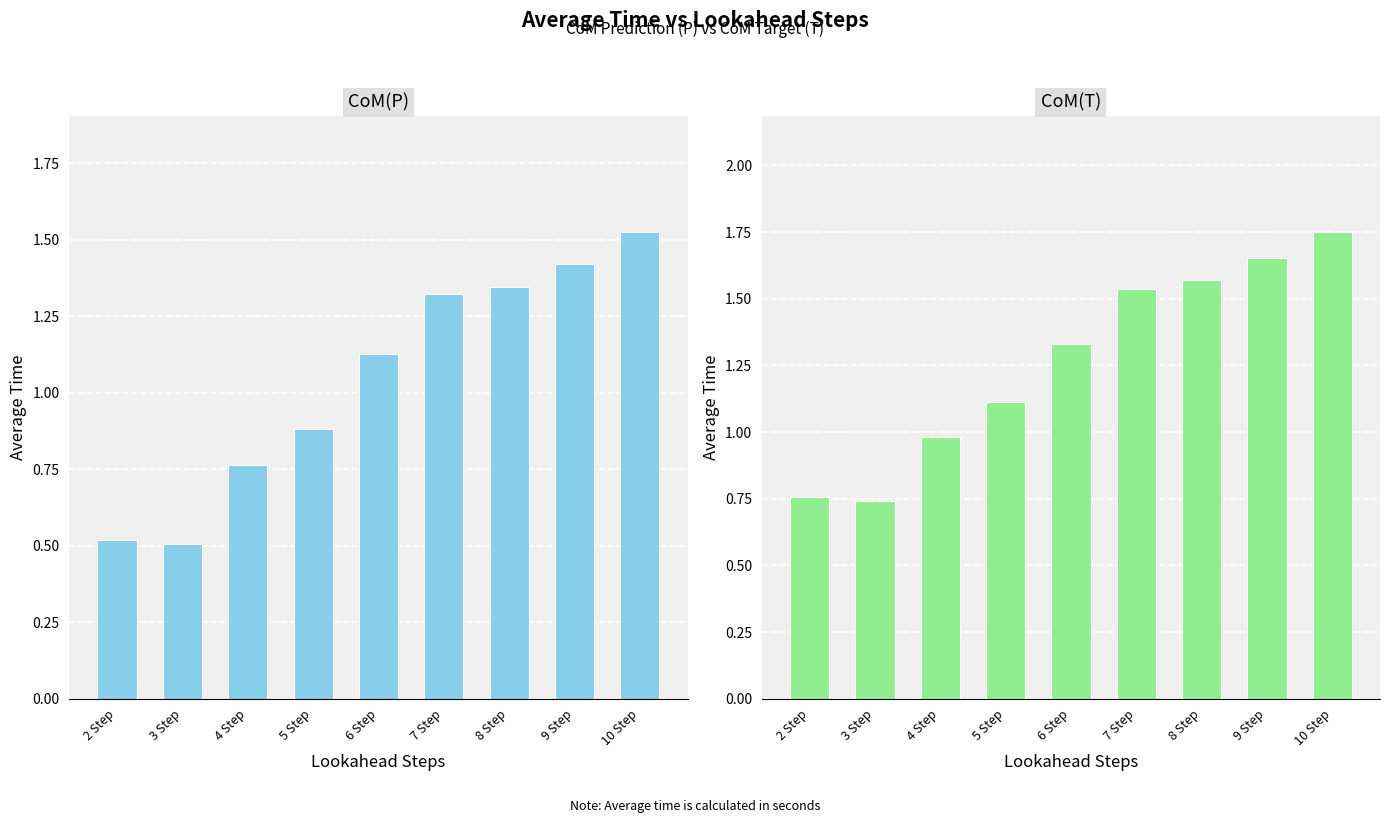

Where does the CoM(P) series first go above 1?

6 Step